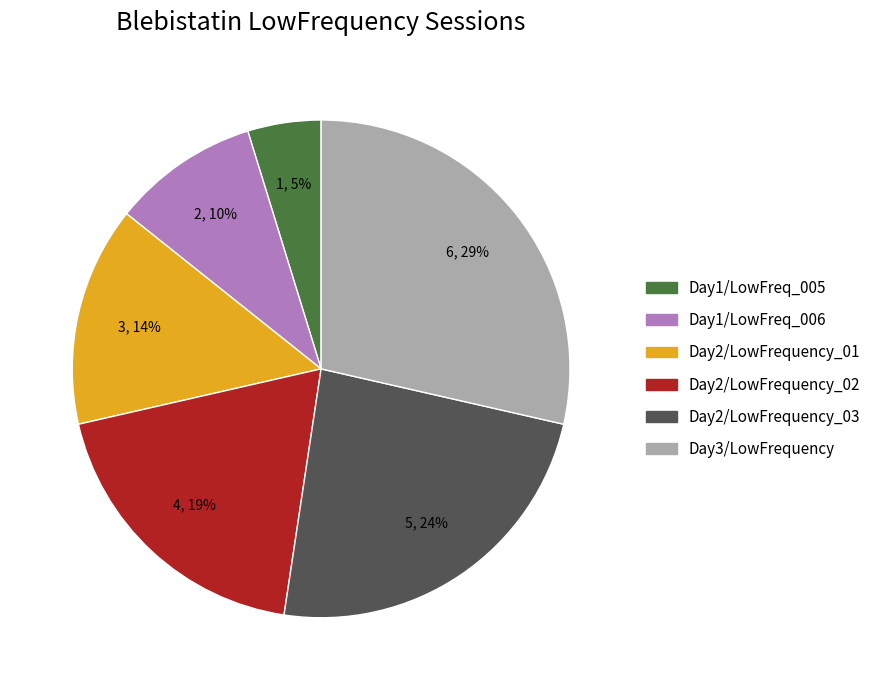

To the nearest percent, what is the difference between the largest and smallest slice percentages?

24%